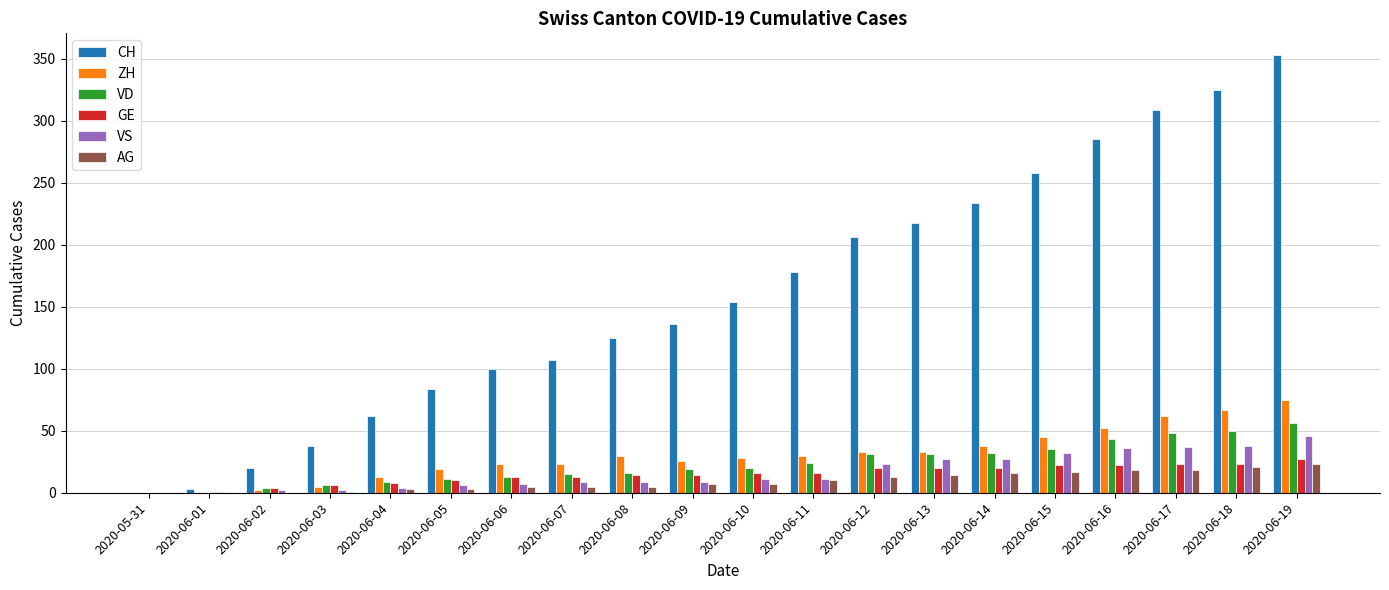

Does the chart contain stacked bars?

No